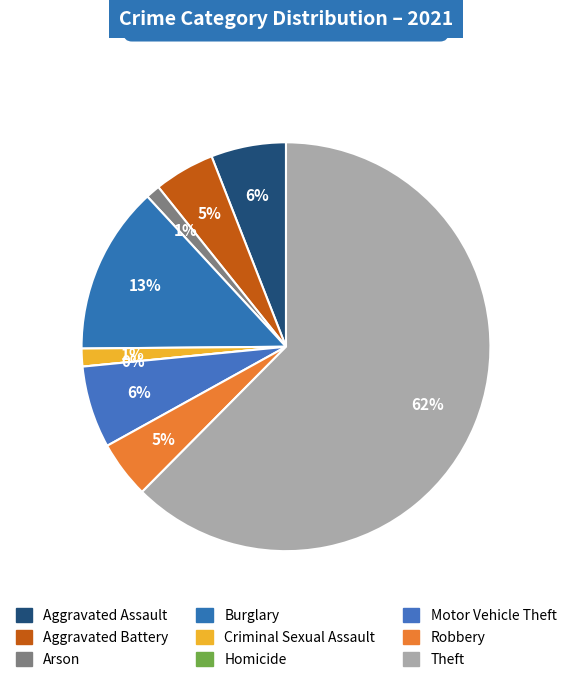

Rank the categories by value from lowest to highest.

Homicide, Arson, Criminal Sexual Assault, Robbery, Aggravated Battery, Aggravated Assault, Motor Vehicle Theft, Burglary, Theft